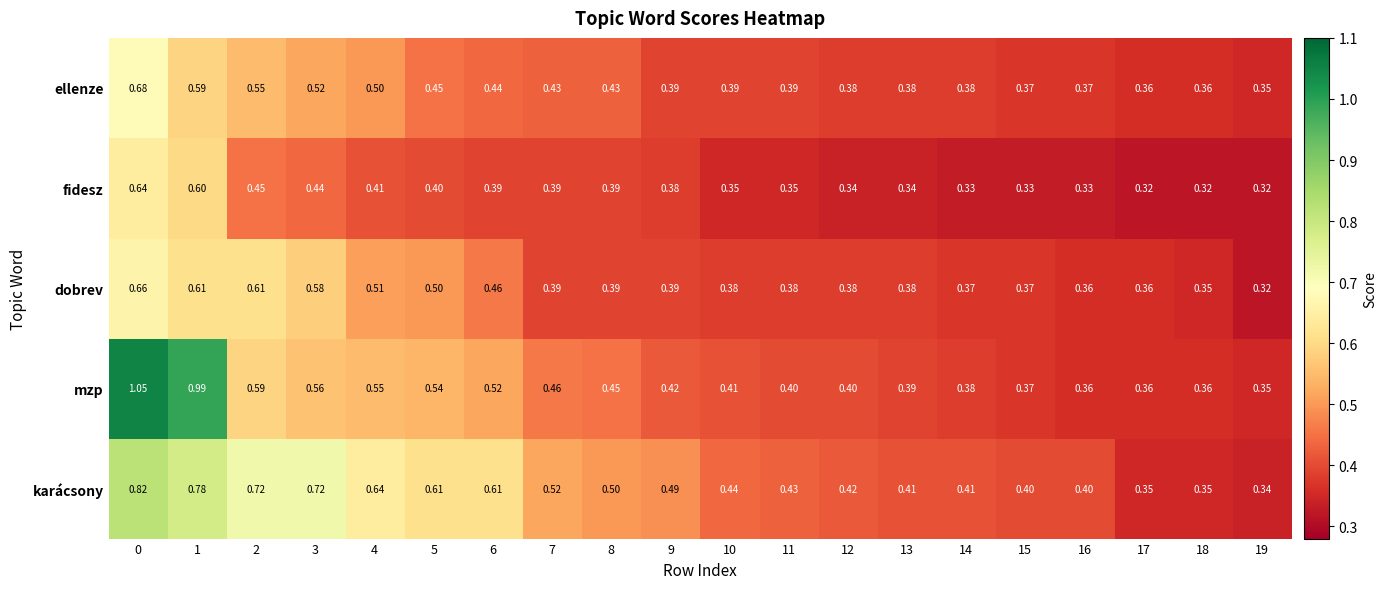

Between 2 and 4, which series saw the biggest shift?

dobrev